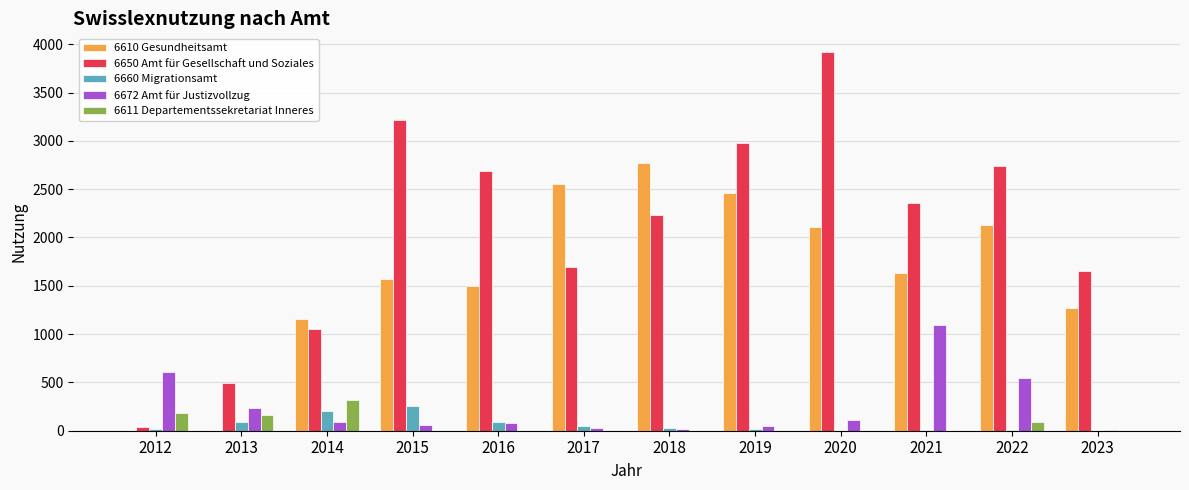

At which category is the sum across all series the highest?

2020